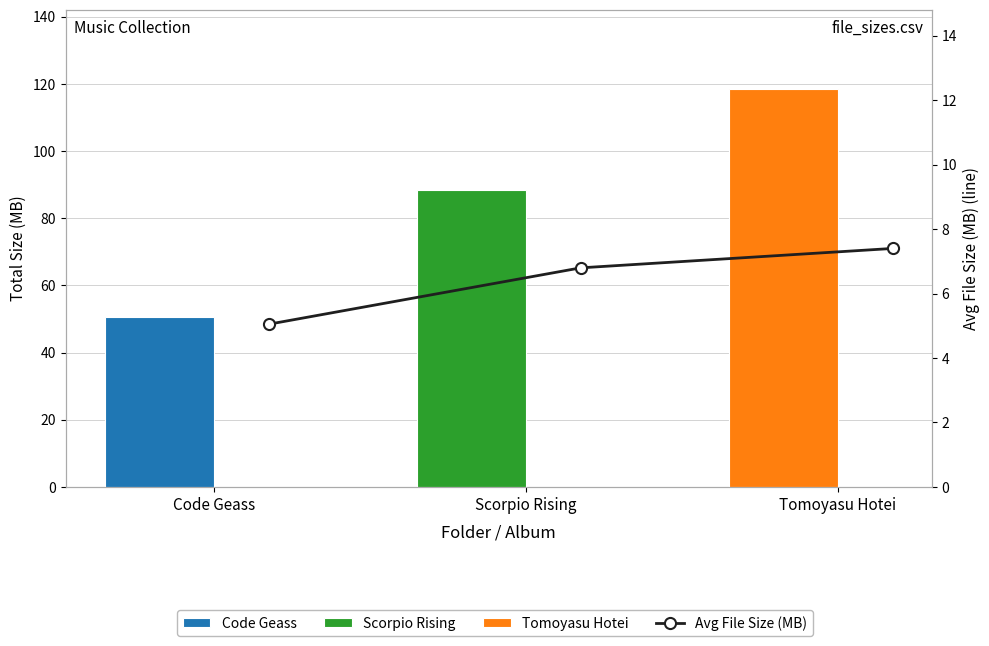

What is the change in value from Code Geass to Tomoyasu Hotei?

+2.4